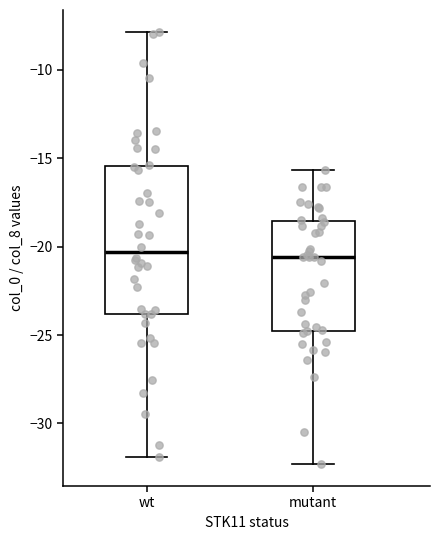

Where is the lower edge of the box for wt on the y-axis? The values are not printed on the chart, so give them approximately, as read against the axis.

-24.0